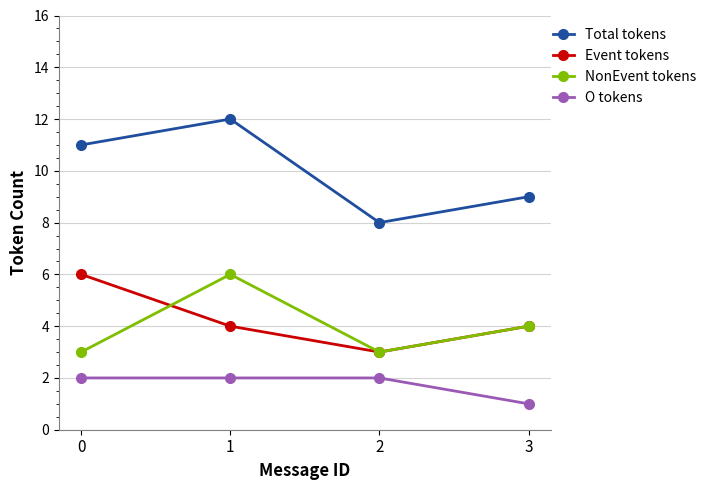

How many Event tokens values are between 4 and 6?

3